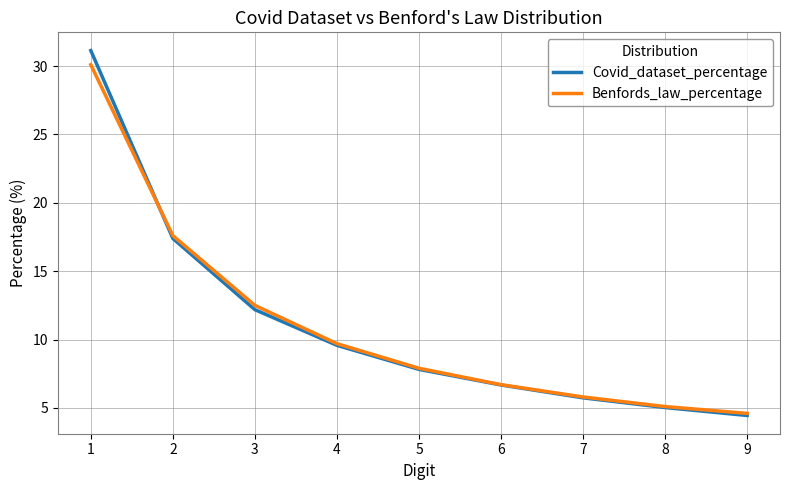

What is the total value across all series at 5?

15.7